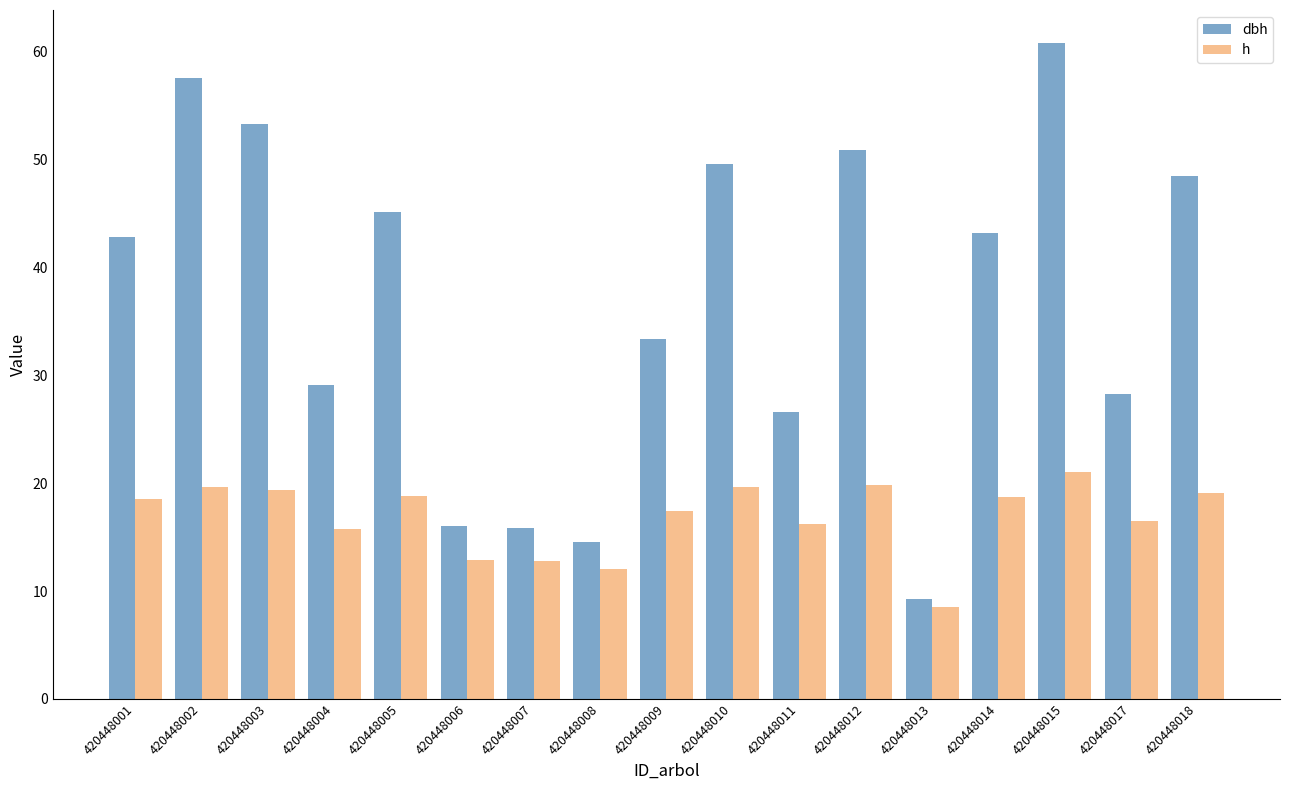

How many data points in h are less than 18?

8